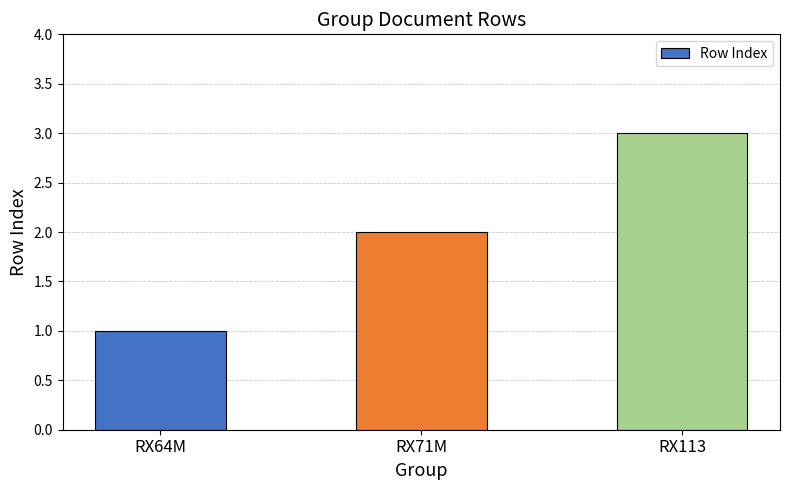

How many data points does each series have?

3